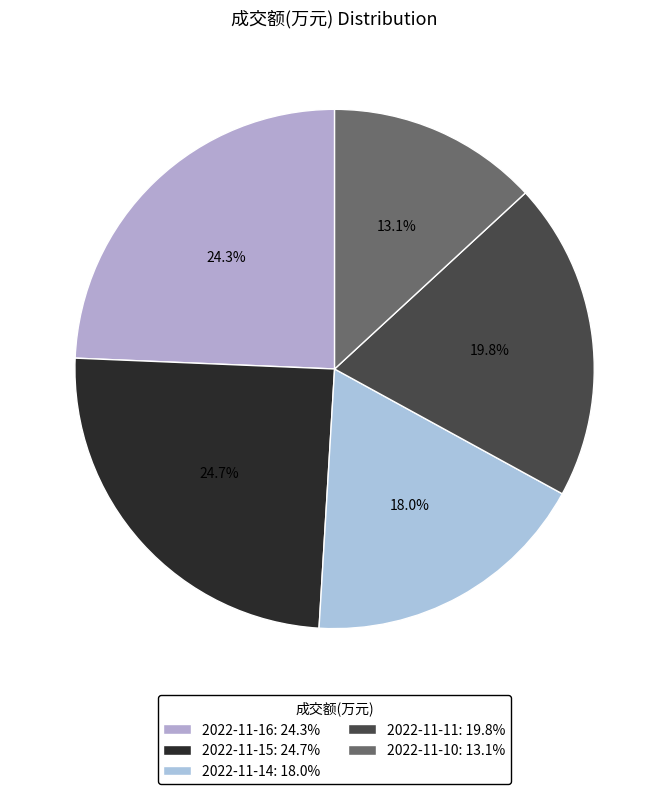

The 2022-11-10 slice represents 13% of the pie. True or false?

True